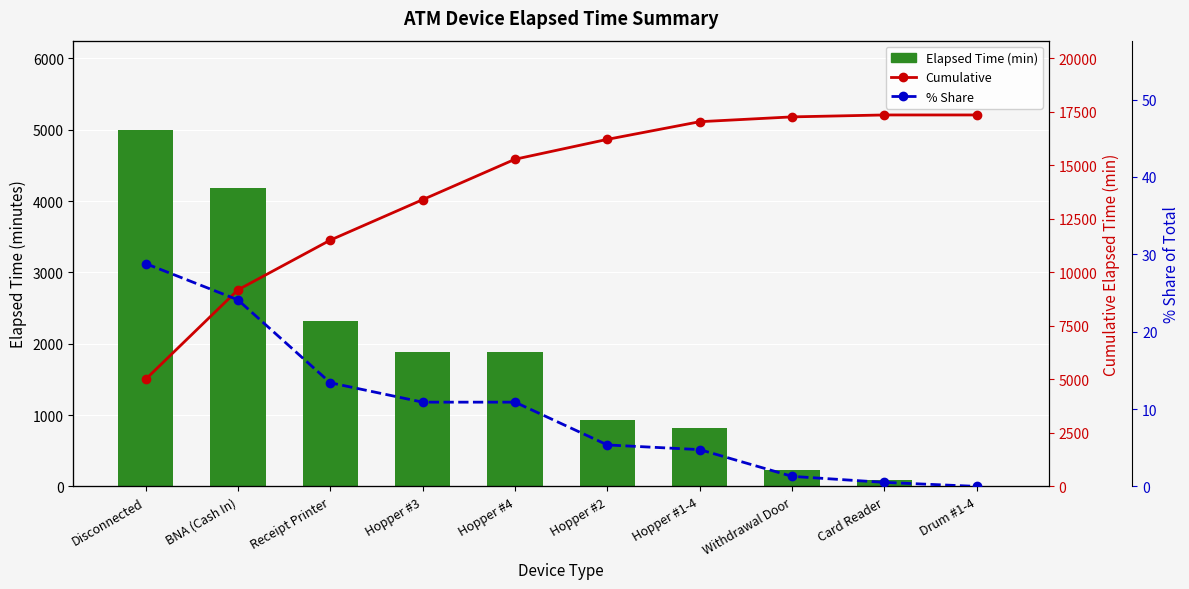

How many values in the Elapsed Time (min) series exceed 1890?

3